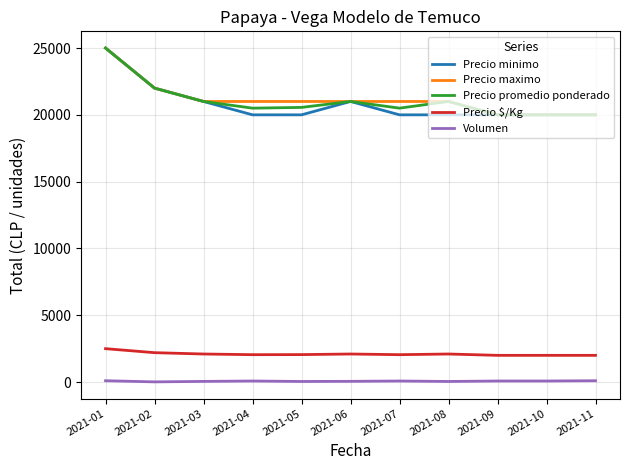

The value of Volumen at 2021-01 is 100. True or false?

True